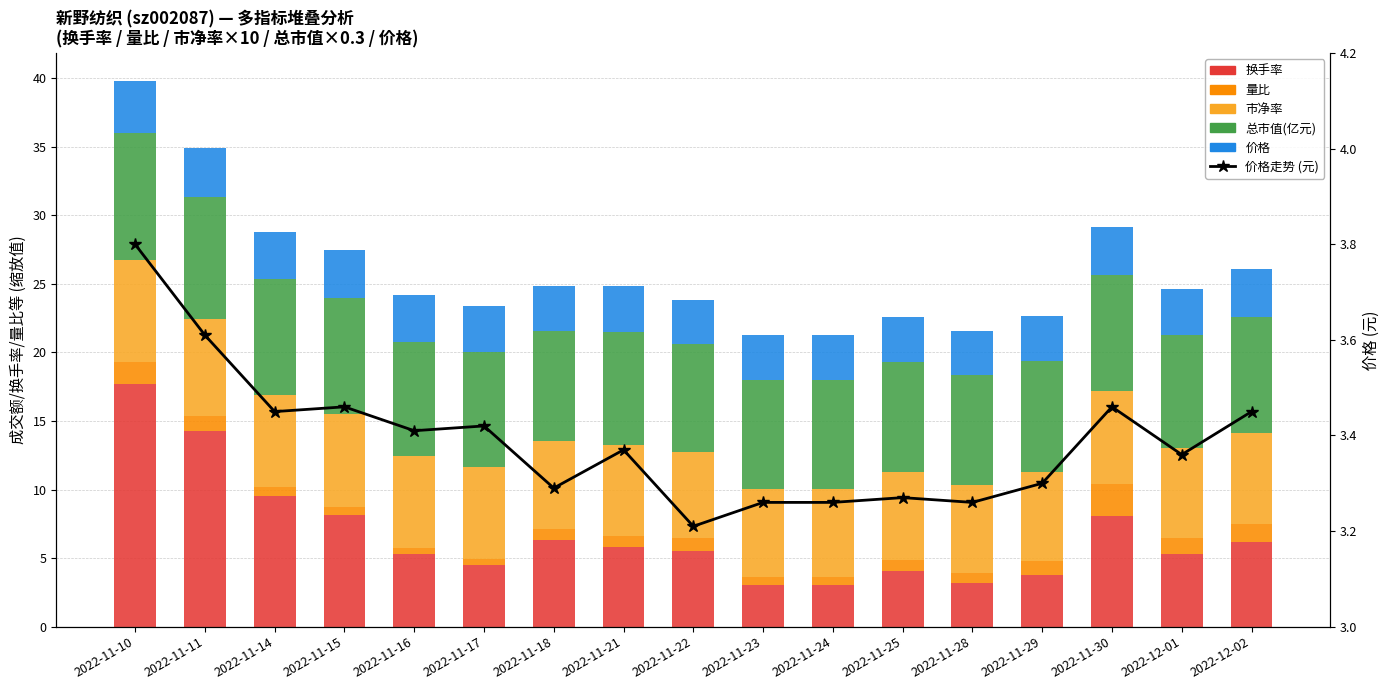

The 换手率 series shows 3.2 at 2022-11-28. True or false?

True